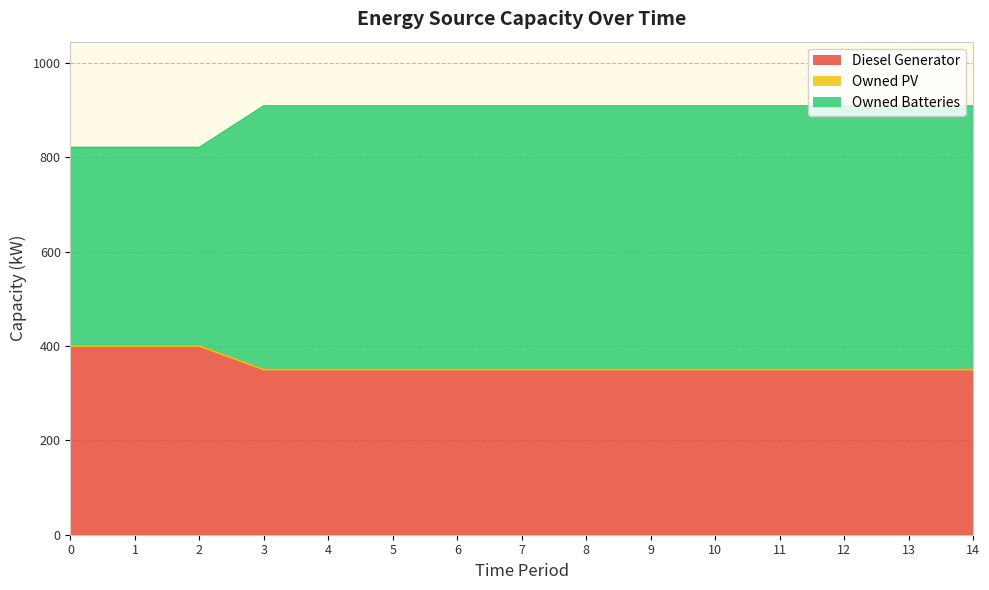

What is the total value across all series at 14?

909